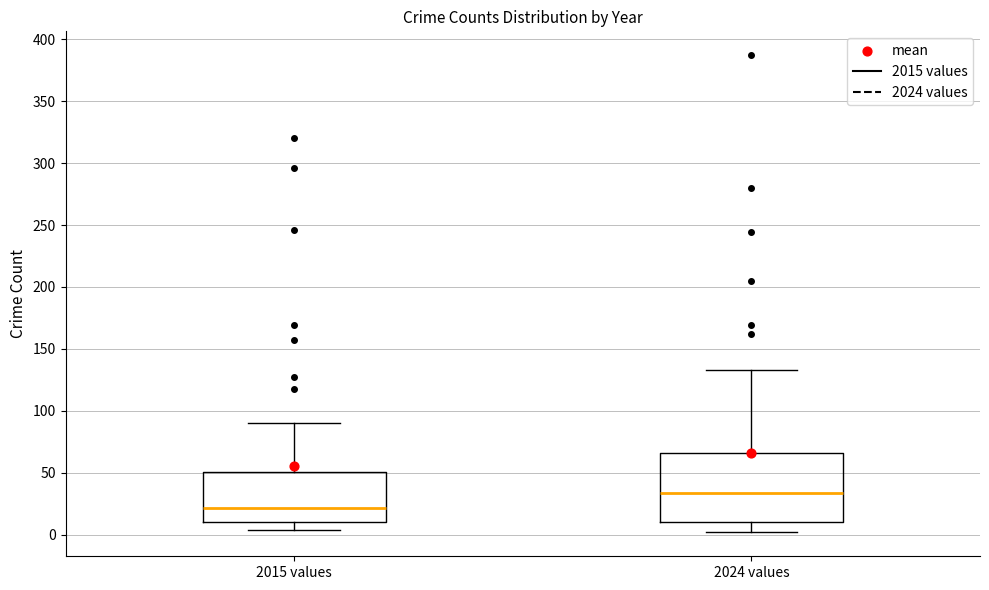

Comparing the boxes themselves (not the whiskers), which one is the tallest?

2024 values